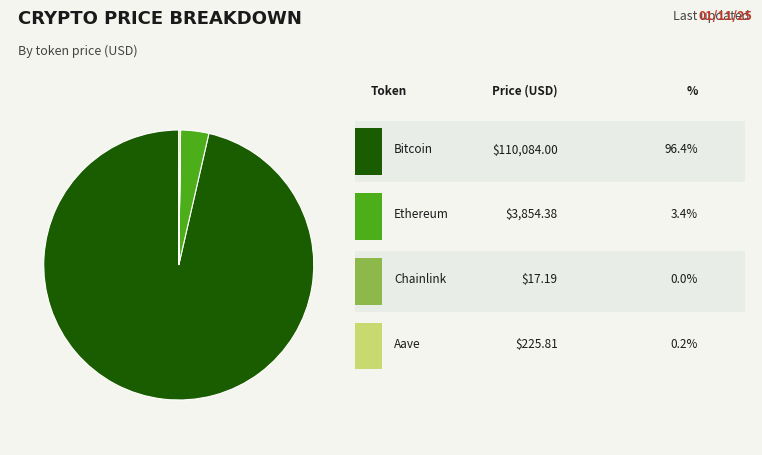

Does any single category account for the majority?

Yes